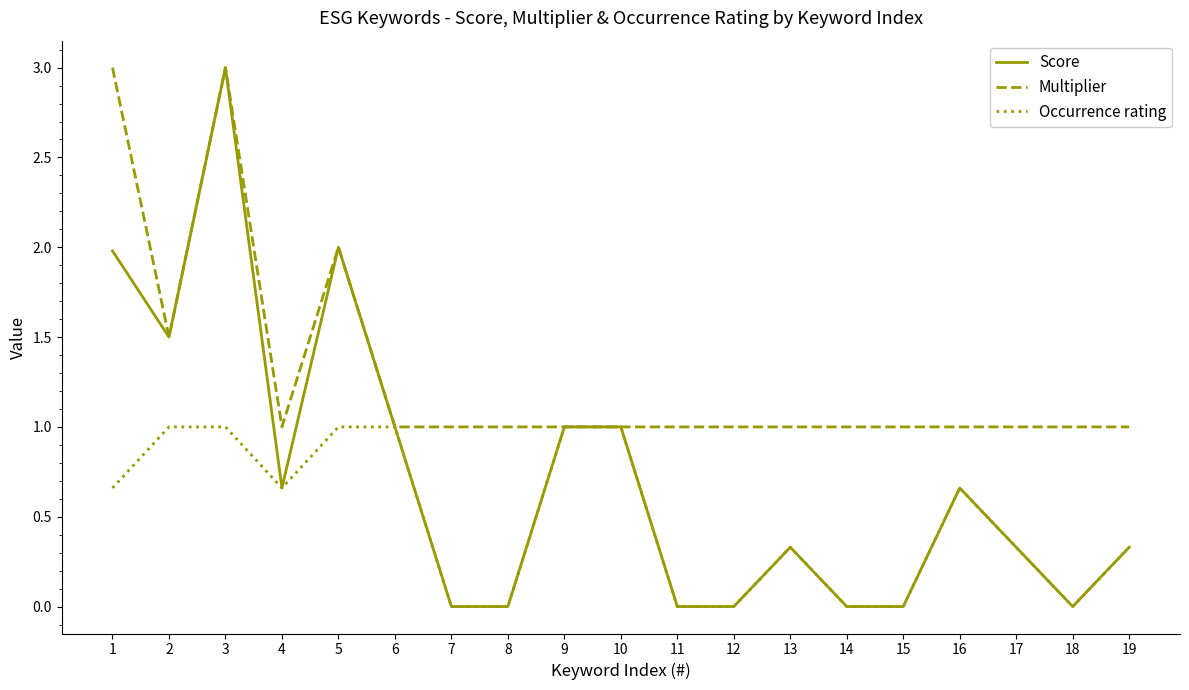

What is the sum of all Occurrence rating values?

9.0